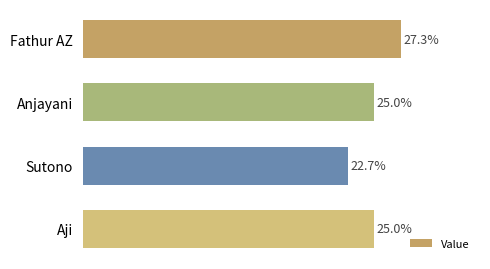

Does the chart contain any negative values?

No